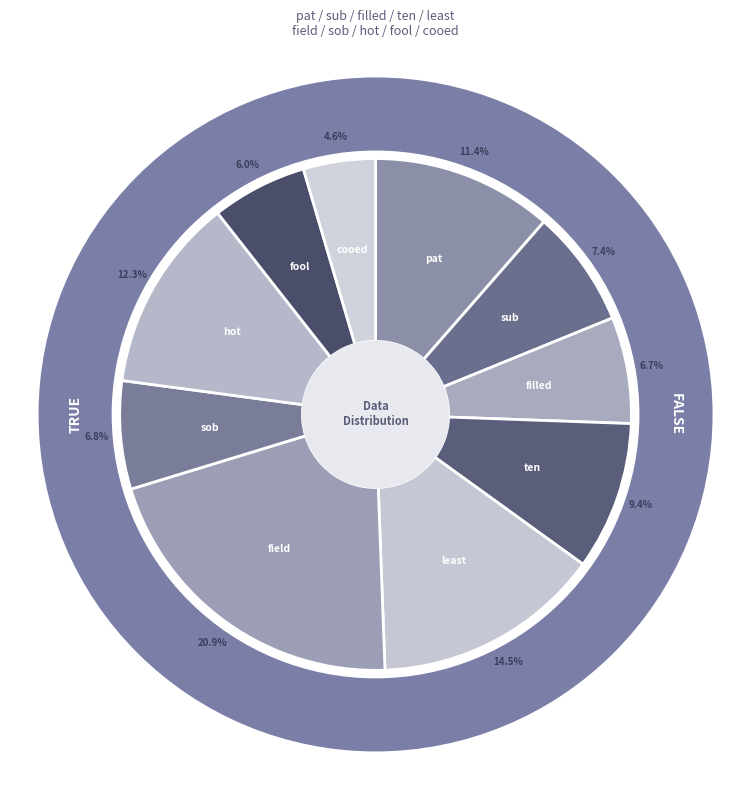

Approximately how many times larger is the value at sub compared to ten?

0.8